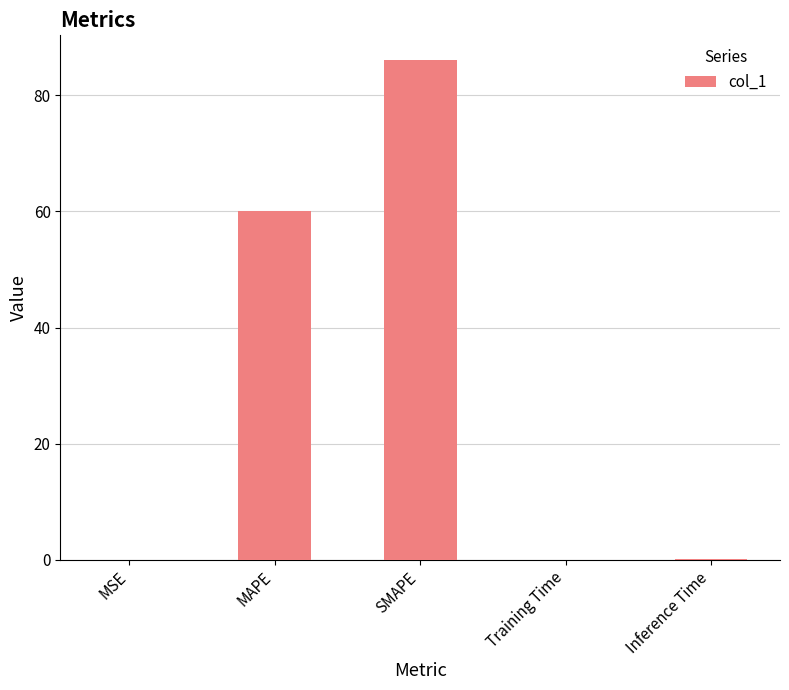

What is the sum of the values at SMAPE and MSE?

86.0